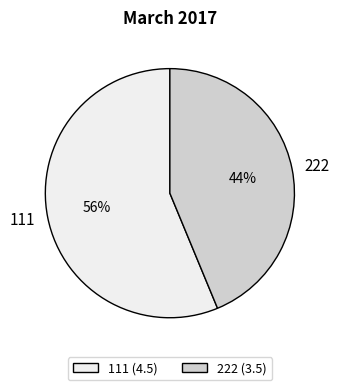

Which has a higher value, 111 or 222?

111